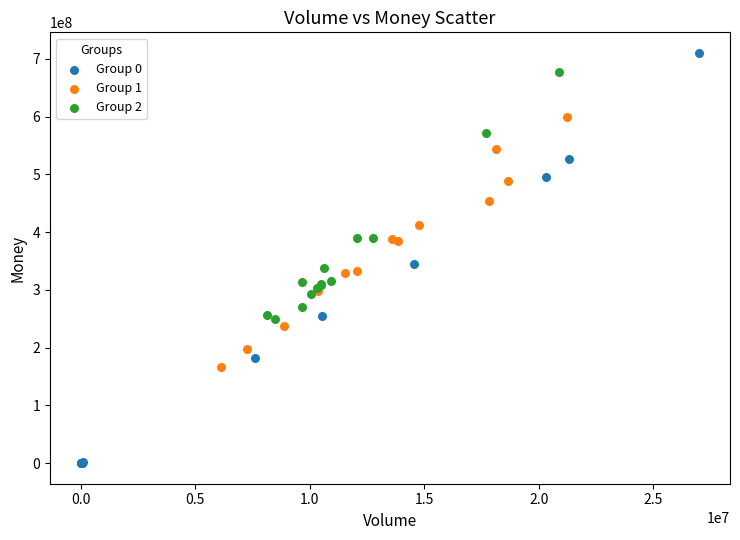

Which series contains the lowest Y value?

Group 0